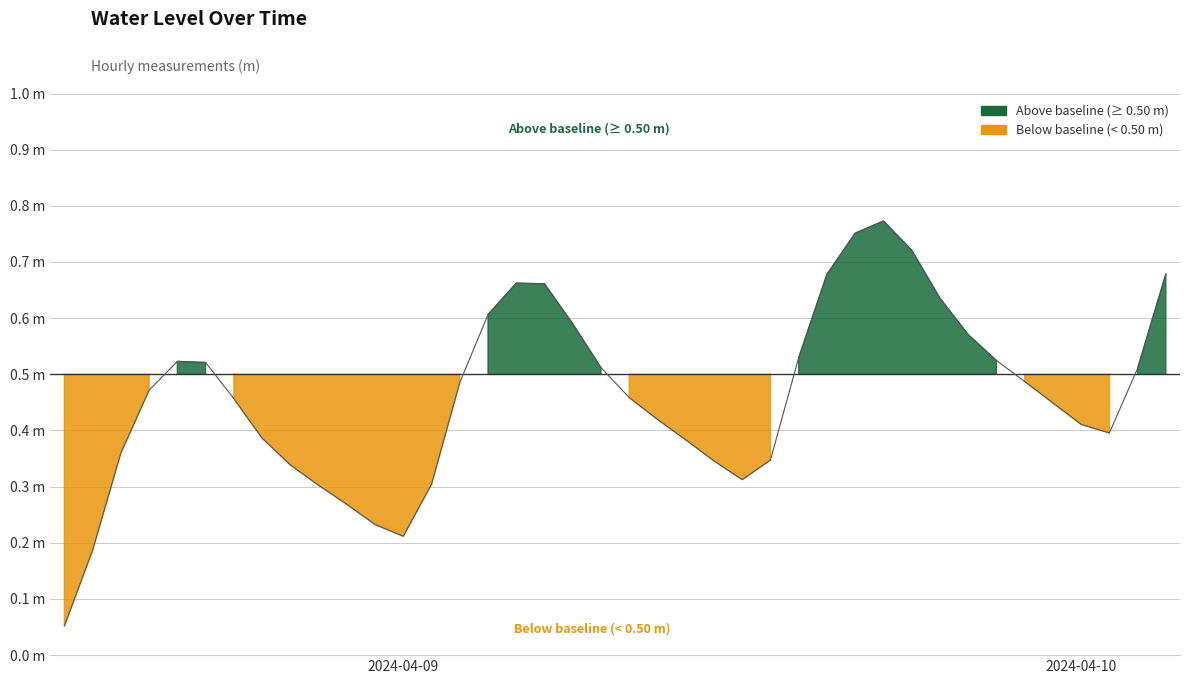

What is the label of the 26th point from the left?

2024-04-09 13:00